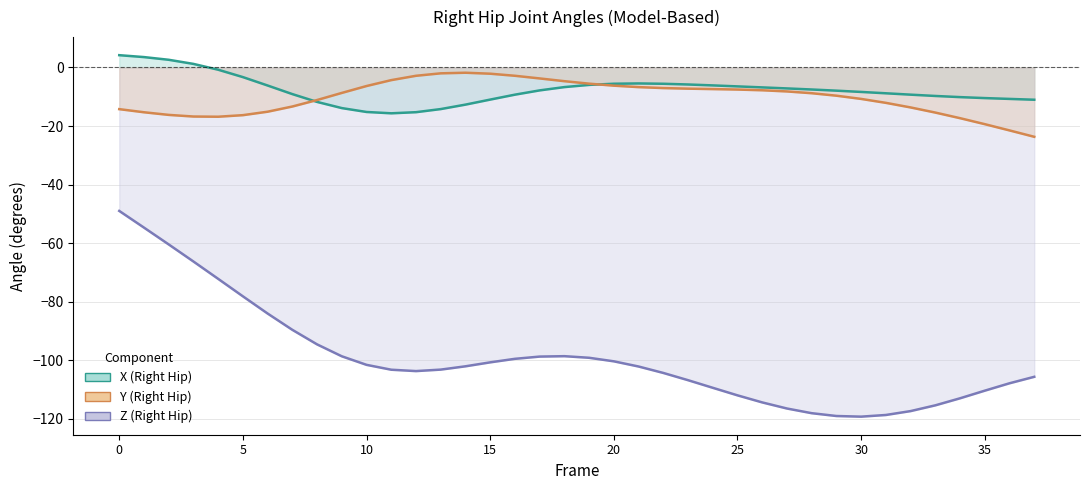

True or false: Z (Right Hip) and X (Right Hip) cross at least once.

False